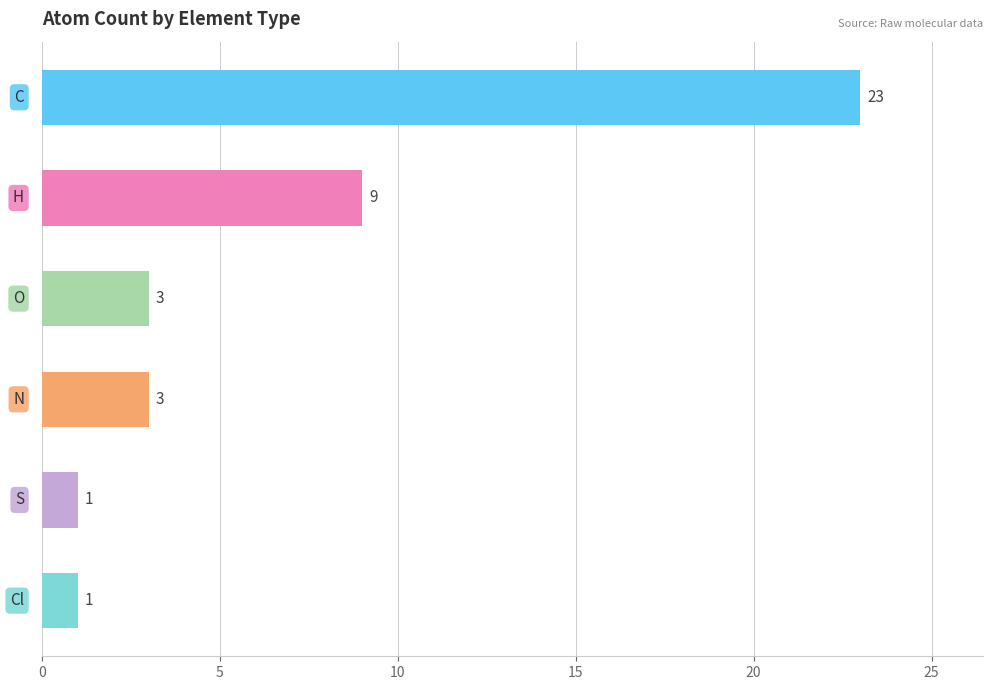

What is the maximum value shown in the chart?

23